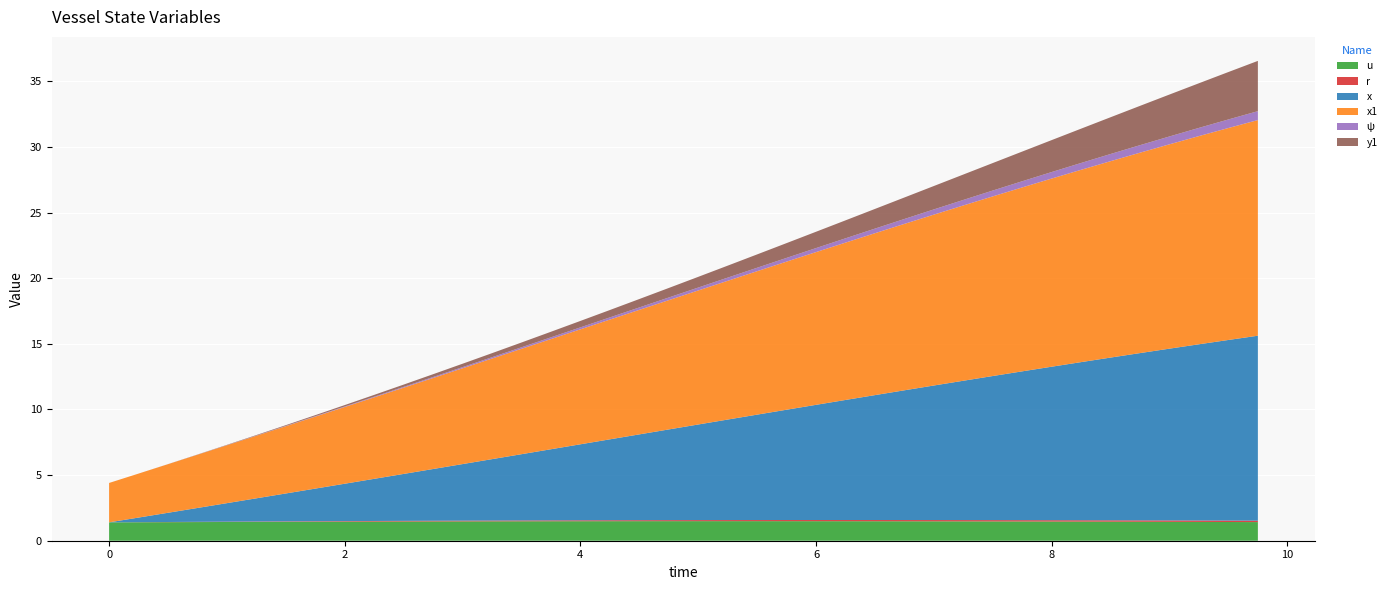

Reading left to right, list all the values displayed in this chart.

u: 0.0=1.4	0.25=1.4	0.5=1.4	0.75=1.4	1.0=1.4	1.25=1.4	1.5=1.4	1.75=1.4	2.0=1.5	2.25=1.5	2.5=1.5	2.75=1.5	3.0=1.5	3.25=1.5	3.5=1.5	3.75=1.5	4.0=1.5	4.25=1.5	4.5=1.5	4.75=1.5	5.0=1.5	5.25=1.5	5.5=1.5	5.75=1.5	6.0=1.5	6.25=1.5	6.5=1.5	6.75=1.5	7.0=1.5	7.25=1.5	7.5=1.5	7.75=1.5	8.0=1.5	8.25=1.5	8.5=1.5	8.75=1.4	9.0=1.4	9.25=1.4	9.5=1.4	9.75=1.4
r: 0.0=0.0	0.25=0.0	0.5=0.0	0.75=0.0	1.0=0.0	1.25=0.0	1.5=0.0	1.75=0.0	2.0=0.0	2.25=0.0	2.5=0.0	2.75=0.1	3.0=0.1	3.25=0.1	3.5=0.1	3.75=0.1	4.0=0.1	4.25=0.1	4.5=0.1	4.75=0.1	5.0=0.1	5.25=0.1	5.5=0.1	5.75=0.1	6.0=0.1	6.25=0.1	6.5=0.1	6.75=0.1	7.0=0.1	7.25=0.1	7.5=0.1	7.75=0.1	8.0=0.1	8.25=0.1	8.5=0.1	8.75=0.1	9.0=0.1	9.25=0.1	9.5=0.1	9.75=0.1
x: 0.0=0.0	0.25=0.3	0.5=0.7	0.75=1.1	1.0=1.4	1.25=1.8	1.5=2.1	1.75=2.5	2.0=2.8	2.25=3.2	2.5=3.6	2.75=3.9	3.0=4.3	3.25=4.7	3.5=5.0	3.75=5.4	4.0=5.8	4.25=6.2	4.5=6.5	4.75=6.9	5.0=7.3	5.25=7.7	5.5=8.0	5.75=8.4	6.0=8.8	6.25=9.1	6.5=9.5	6.75=9.9	7.0=10.2	7.25=10.6	7.5=11.0	7.75=11.3	8.0=11.7	8.25=12.0	8.5=12.4	8.75=12.7	9.0=13.1	9.25=13.4	9.5=13.8	9.75=14.1
x1: 0.0=3.0	0.25=3.4	0.5=3.7	0.75=4.1	1.0=4.4	1.25=4.8	1.5=5.1	1.75=5.5	2.0=5.8	2.25=6.2	2.5=6.6	2.75=6.9	3.0=7.3	3.25=7.7	3.5=8.0	3.75=8.4	4.0=8.8	4.25=9.1	4.5=9.5	4.75=9.8	5.0=10.2	5.25=10.6	5.5=10.9	5.75=11.3	6.0=11.6	6.25=12.0	6.5=12.3	6.75=12.7	7.0=13.0	7.25=13.4	7.5=13.7	7.75=14.0	8.0=14.3	8.25=14.6	8.5=15.0	8.75=15.3	9.0=15.6	9.25=15.9	9.5=16.1	9.75=16.4
ψ: 0.0=0.0	0.25=0.0	0.5=0.0	0.75=0.0	1.0=0.0	1.25=0.0	1.5=0.0	1.75=0.0	2.0=0.0	2.25=0.1	2.5=0.1	2.75=0.1	3.0=0.1	3.25=0.1	3.5=0.1	3.75=0.1	4.0=0.1	4.25=0.2	4.5=0.2	4.75=0.2	5.0=0.2	5.25=0.2	5.5=0.3	5.75=0.3	6.0=0.3	6.25=0.3	6.5=0.4	6.75=0.4	7.0=0.4	7.25=0.4	7.5=0.4	7.75=0.5	8.0=0.5	8.25=0.5	8.5=0.5	8.75=0.6	9.0=0.6	9.25=0.6	9.5=0.7	9.75=0.7
y1: 0.0=0.0	0.25=0.0	0.5=0.0	0.75=0.0	1.0=0.0	1.25=0.0	1.5=0.1	1.75=0.1	2.0=0.1	2.25=0.1	2.5=0.2	2.75=0.2	3.0=0.3	3.25=0.3	3.5=0.4	3.75=0.4	4.0=0.5	4.25=0.6	4.5=0.6	4.75=0.7	5.0=0.8	5.25=0.9	5.5=1.0	5.75=1.1	6.0=1.2	6.25=1.4	6.5=1.5	6.75=1.6	7.0=1.8	7.25=1.9	7.5=2.1	7.75=2.3	8.0=2.4	8.25=2.6	8.5=2.8	8.75=3.0	9.0=3.2	9.25=3.4	9.5=3.6	9.75=3.8